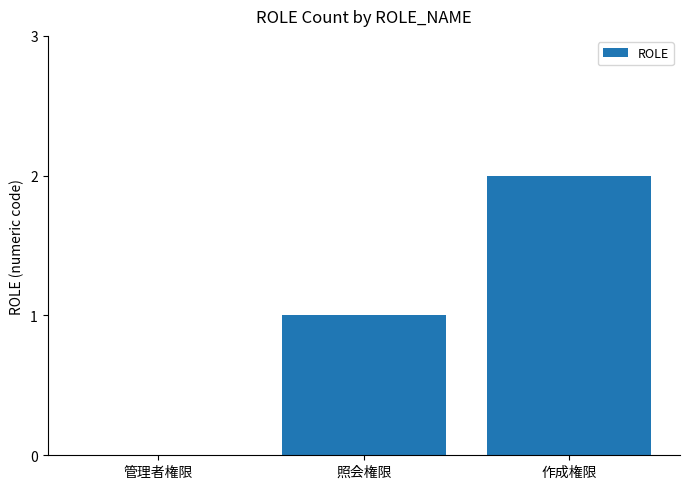

What is the sum of all values?

3